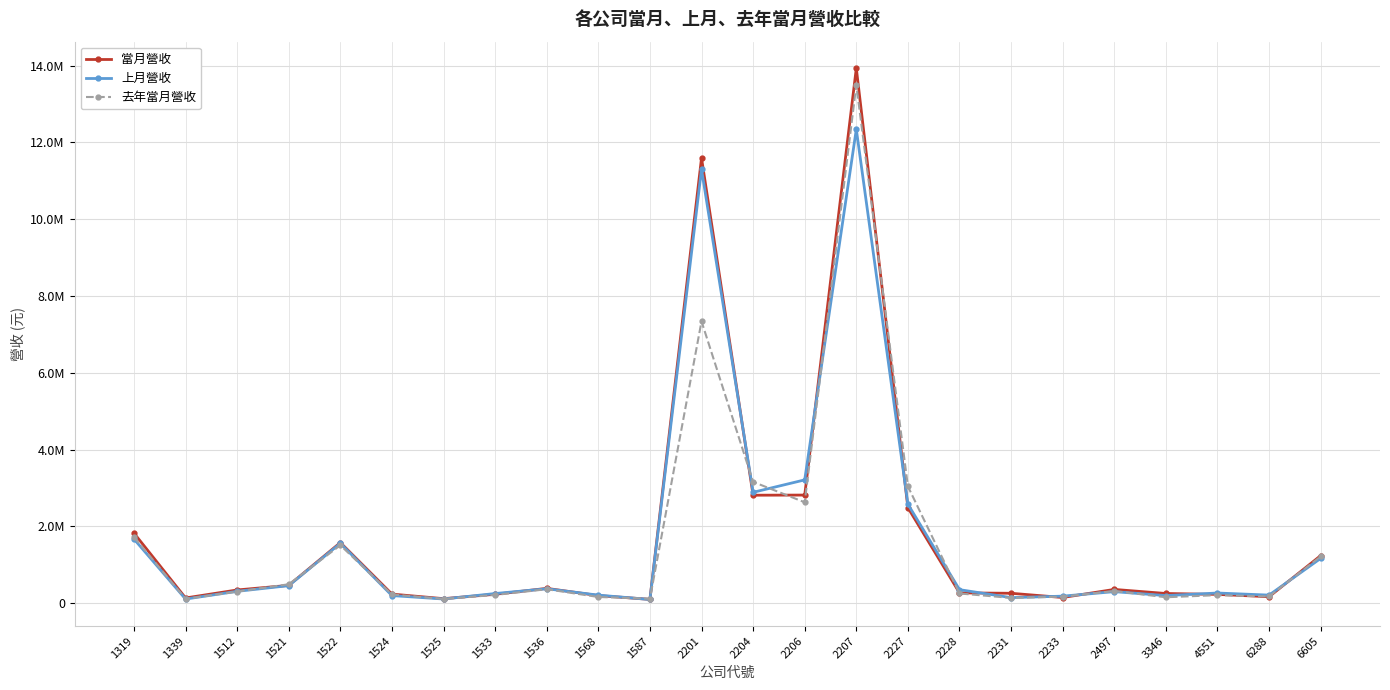

What is the sum of all 上月營收 values?

40411316